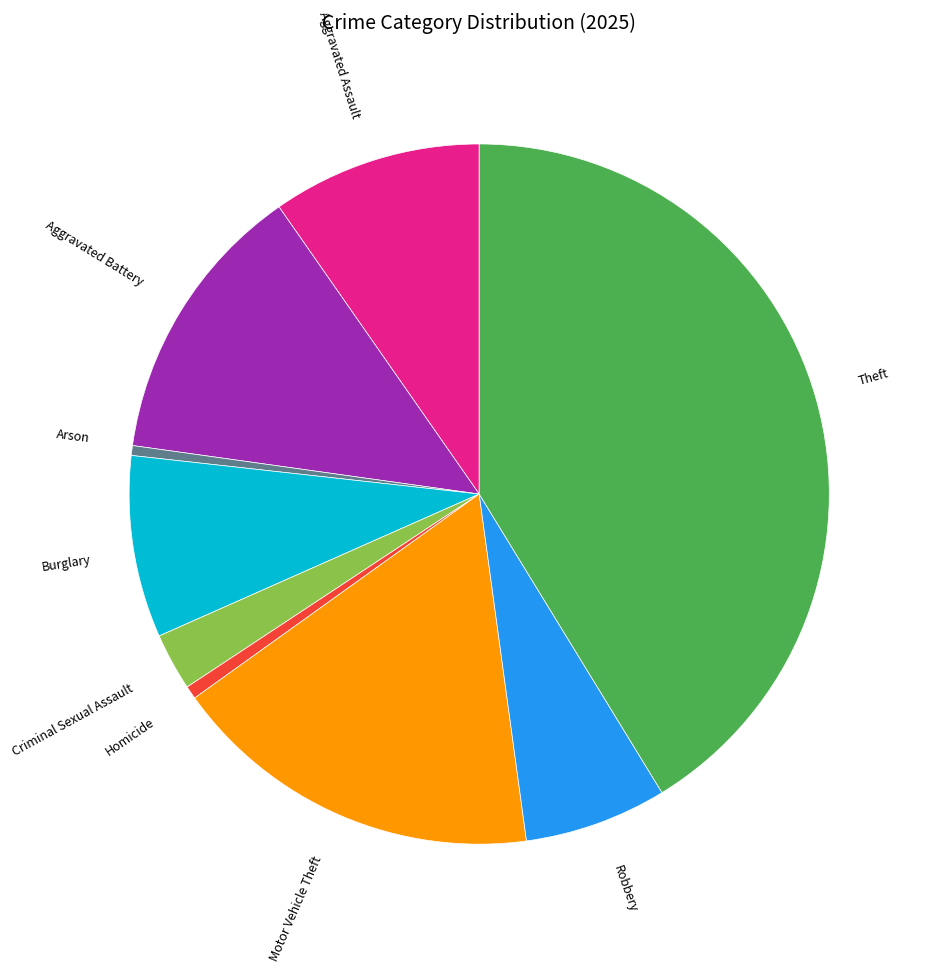

The Robbery slice represents 19% of the pie. True or false?

False